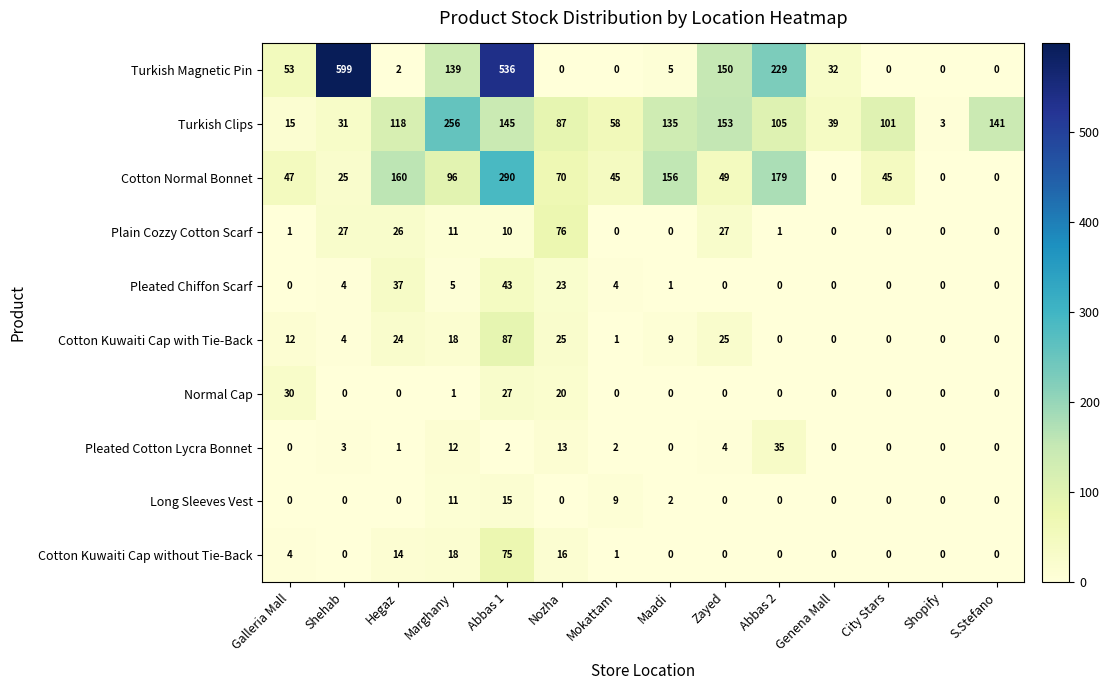

How many positive values does the Plain Cozzy Cotton Scarf series have?

8